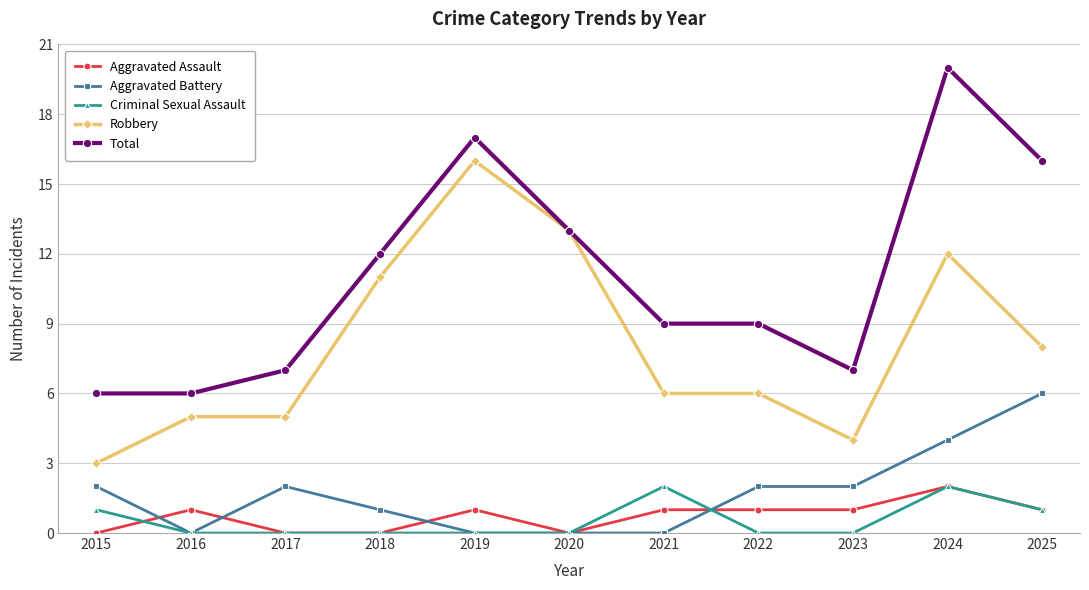

At which label does Total reach its peak?

2024